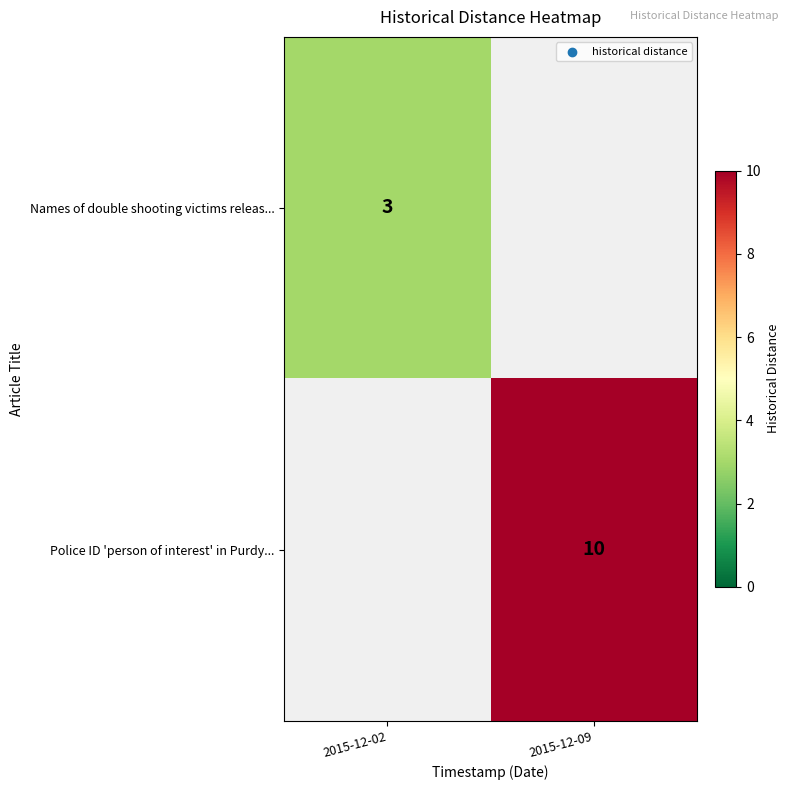

Which label corresponds to the smallest value in the chart?

2015-12-02